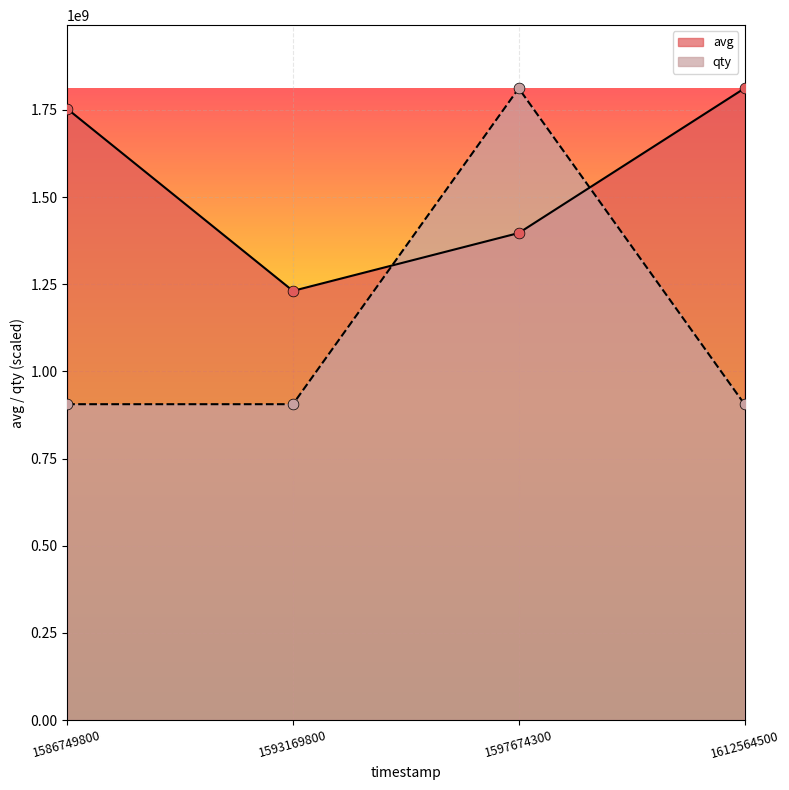

Is the value of avg at 1586749800 greater than the value of qty at 1593169800?

Yes